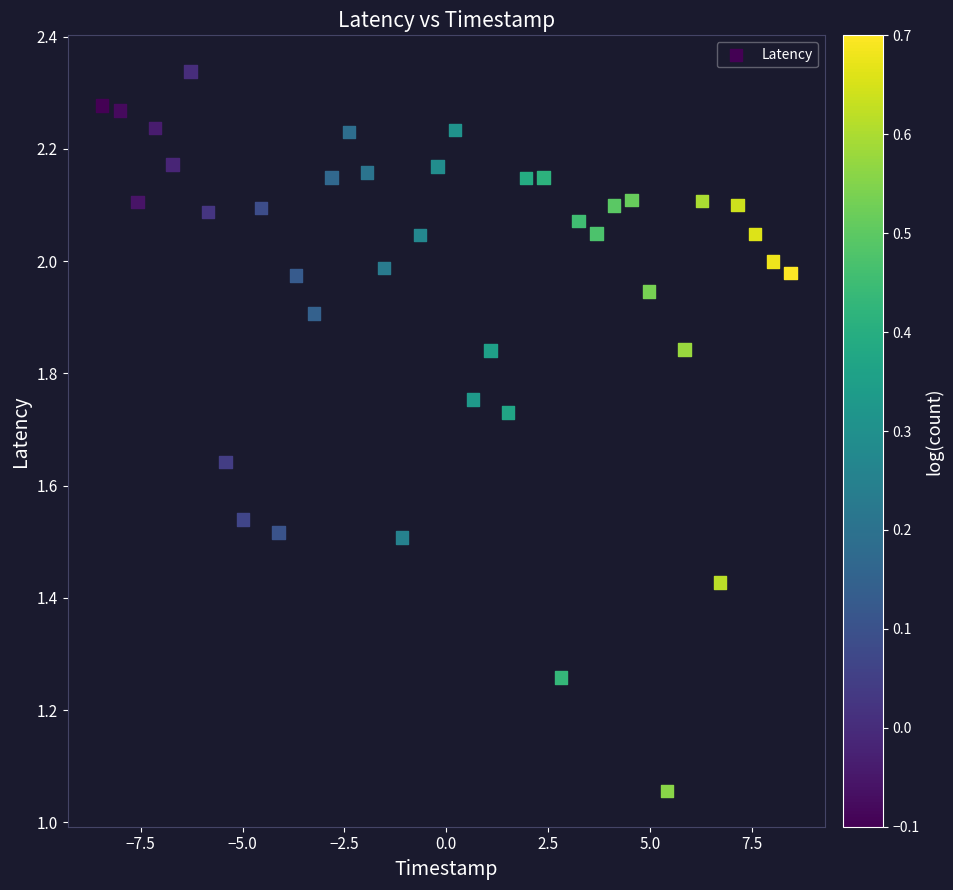

What is the range of X values (max minus min)?

16.9